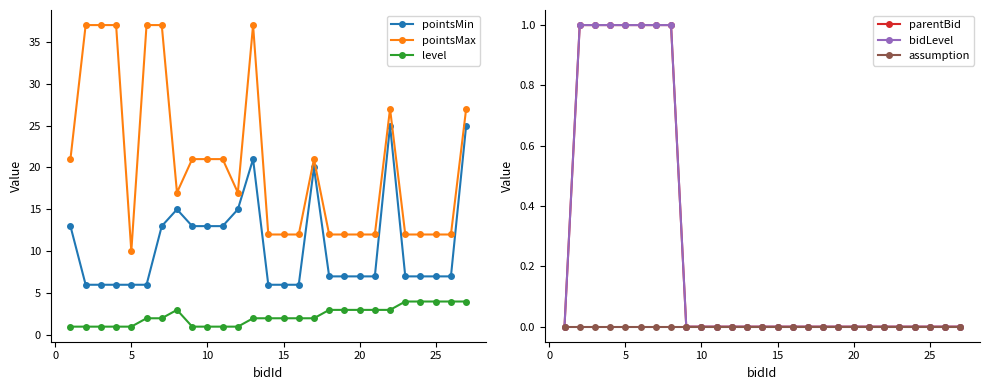

What is the lowest value of the pointsMin series?

6